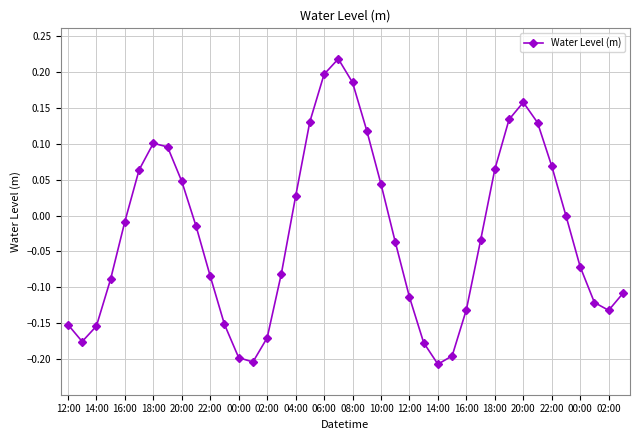

How many points are higher than both their immediate neighbors (excluding endpoints)?

3